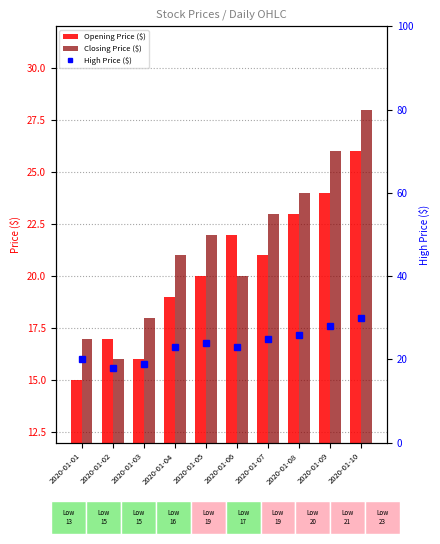

Rank the series by their maximum value, from highest to lowest.

High Price ($), Closing Price ($), Opening Price ($)